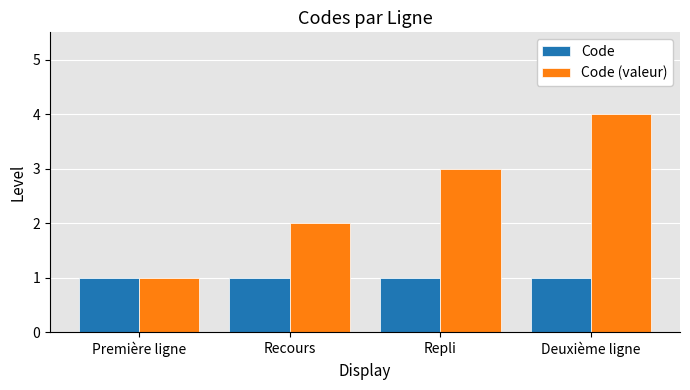

How many bars are there in each group?

2